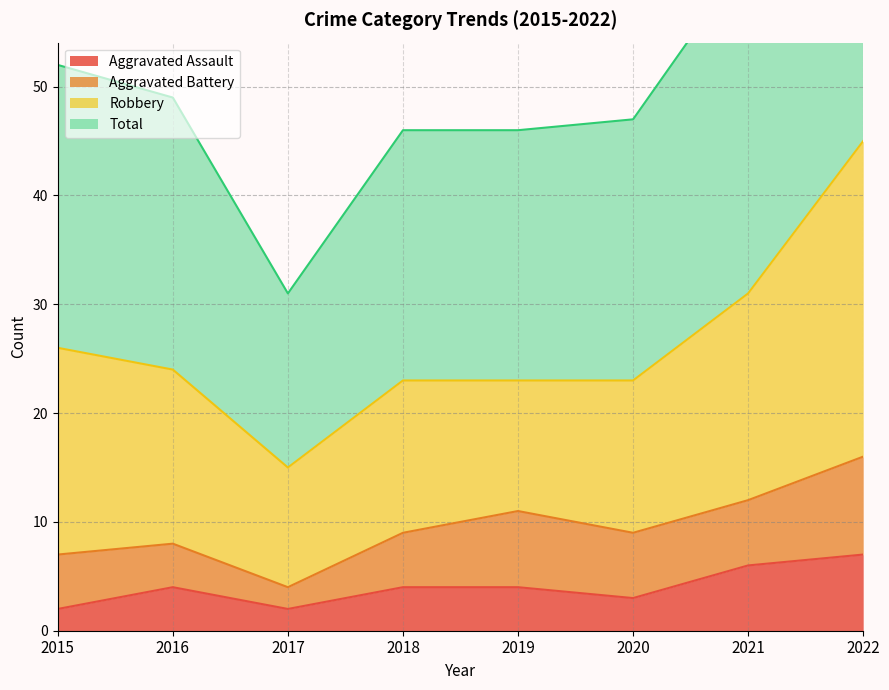

What is the lowest value of the Total series?

31